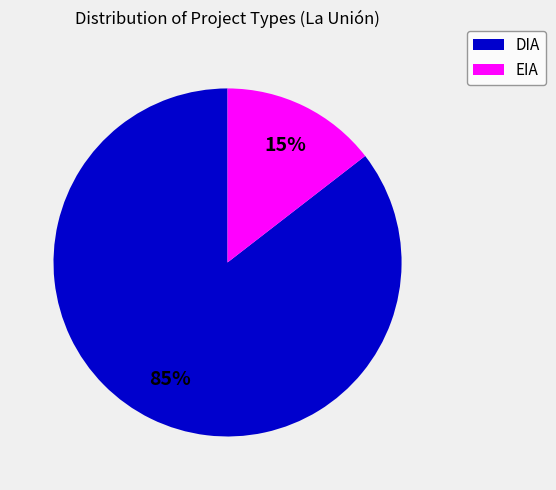

Between EIA and DIA, which is larger?

DIA